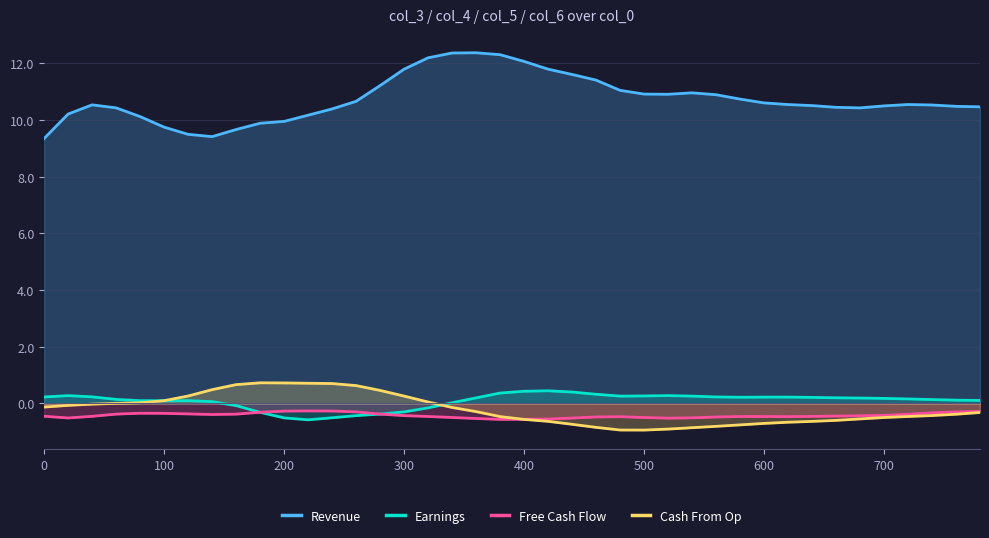

After their last crossing, which series has the higher values: Earnings or Free Cash Flow?

Earnings